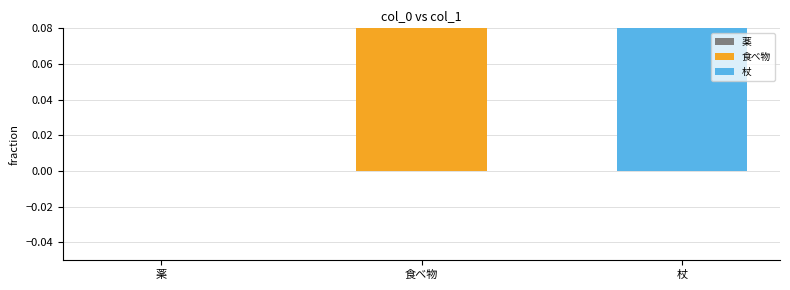

Between 食べ物 and 杖, which is larger?

杖